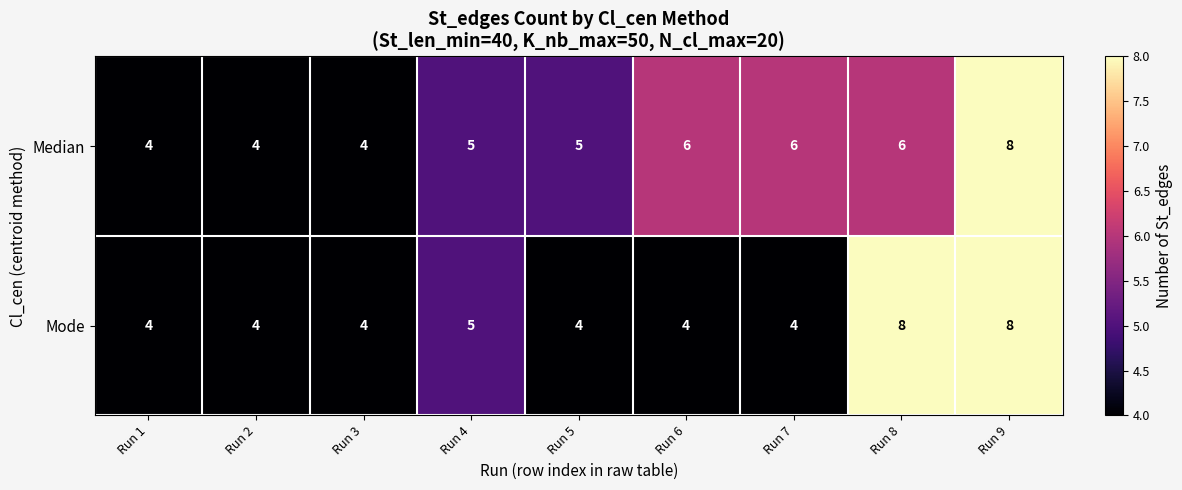

At which category is the sum across all series the highest?

Run 9